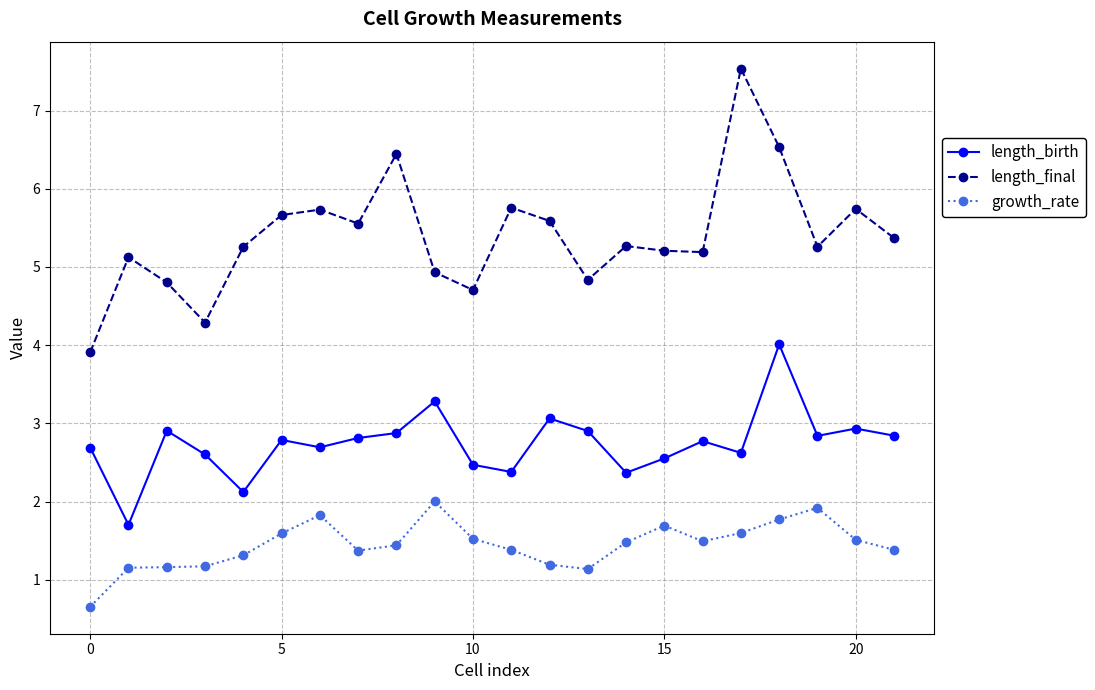

Is this an area chart (filled region under the line)?

No